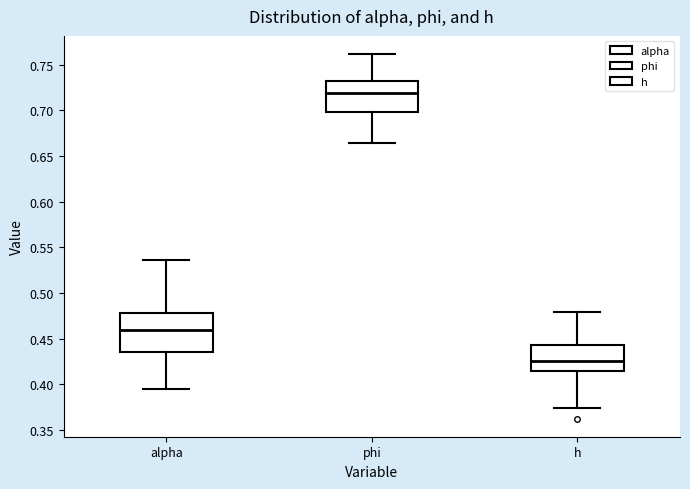

Reading left to right, transcribe this box plot: for each box, give where its median line is, the range the box spans, and where its two whiskers end, as read against the y-axis. The values are not printed on the chart, so give them approximately, as read against the axis.

alpha: median 0.460, box 0.435 to 0.480, whiskers 0.395 to 0.535
phi: median 0.720, box 0.700 to 0.730, whiskers 0.665 to 0.760
h: median 0.425, box 0.415 to 0.445, whiskers 0.375 to 0.480